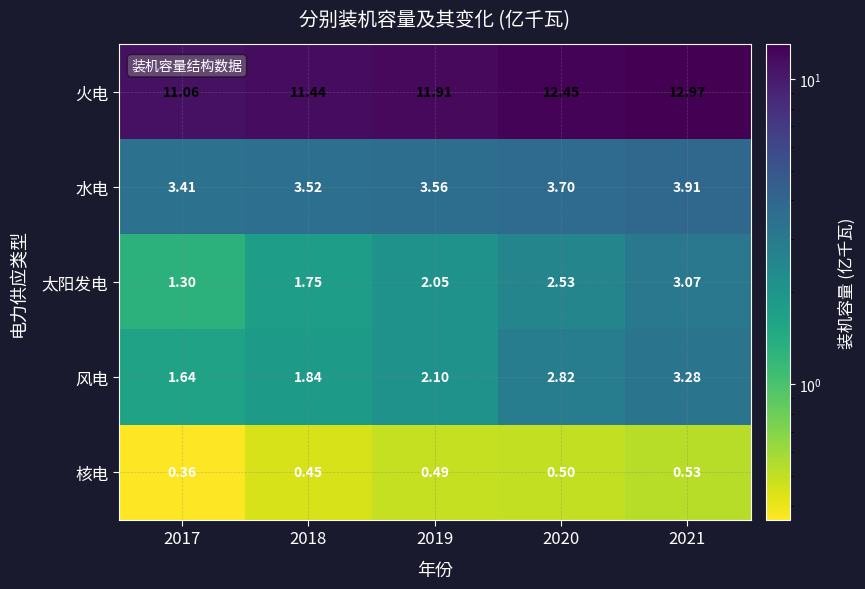

At which category is the sum across all series the highest?

2021